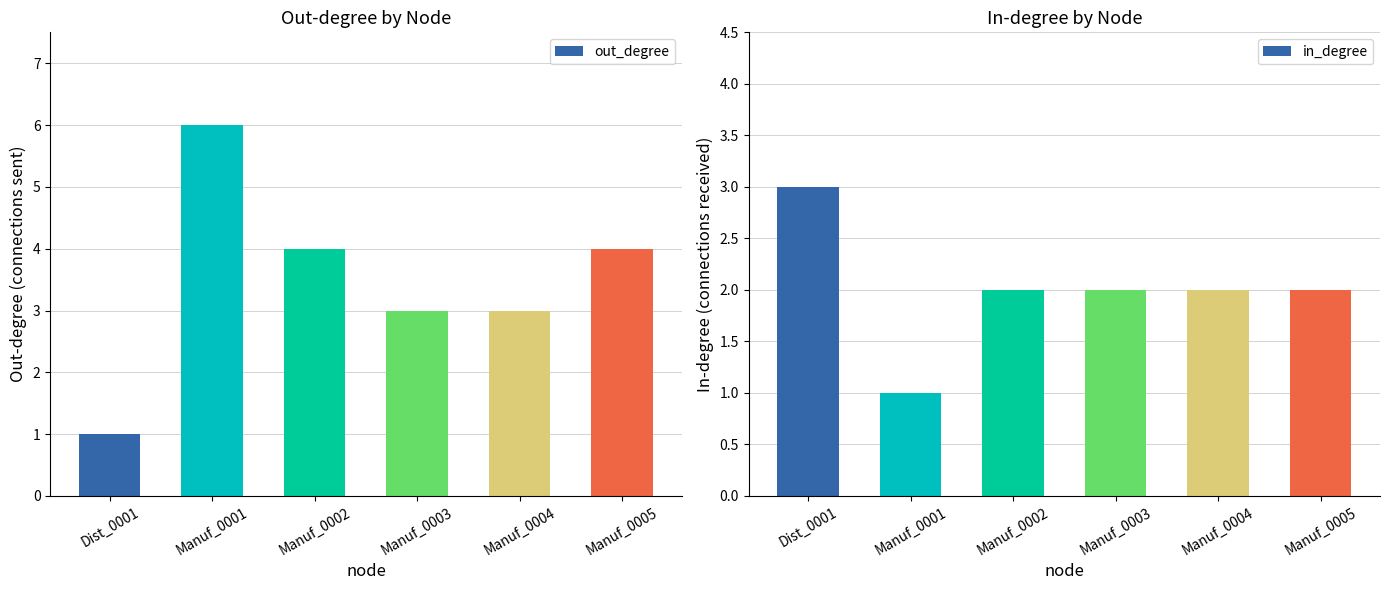

List the labels in order of in_degree value, smallest first.

Manuf_0001, Manuf_0002, Manuf_0003, Manuf_0004, Manuf_0005, Dist_0001